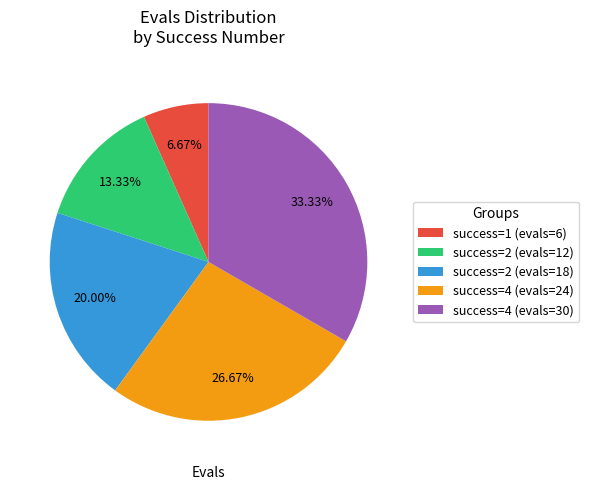

Is there any slice that represents more than half of the pie?

No